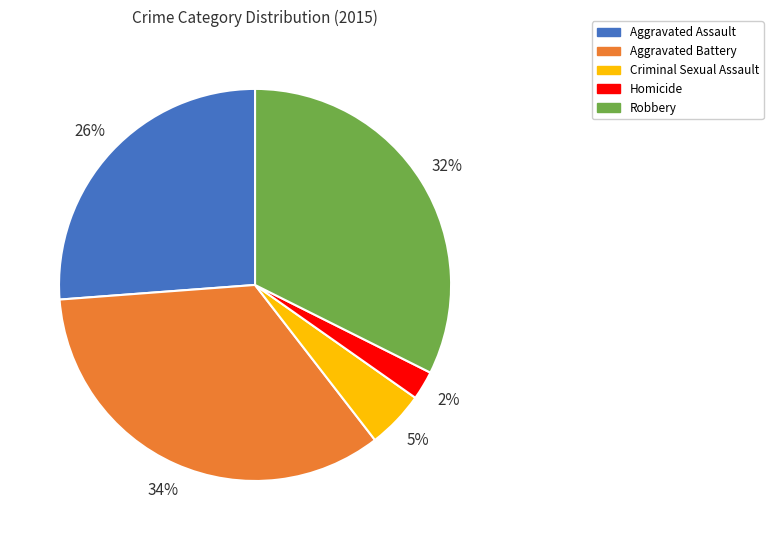

To the nearest percent, what is the difference between the largest and smallest slice percentages?

32%